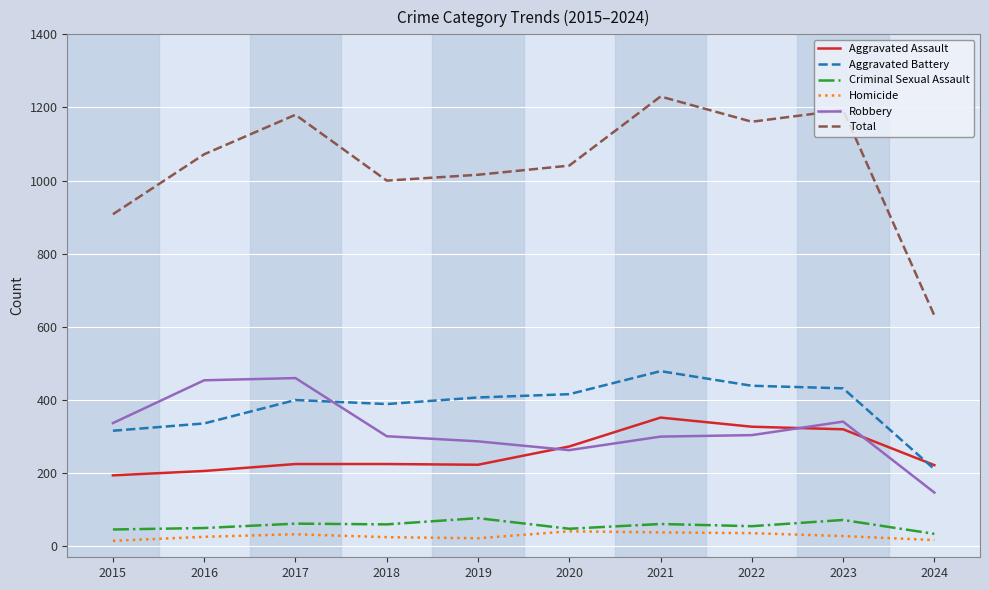

What is the difference between the second highest and second lowest values in the Aggravated Assault series?

121